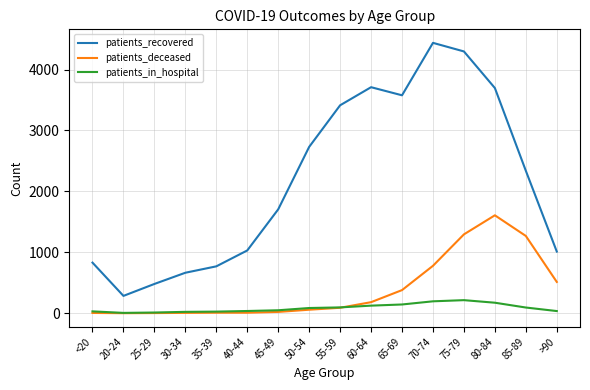

The patients_recovered series shows 3710 at 60-64. True or false?

True